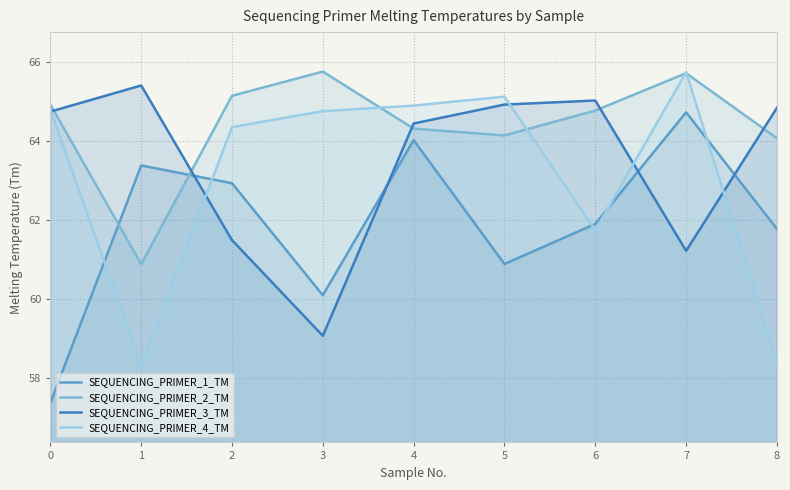

What is the highest value of the SEQUENCING_PRIMER_1_TM series?

64.7